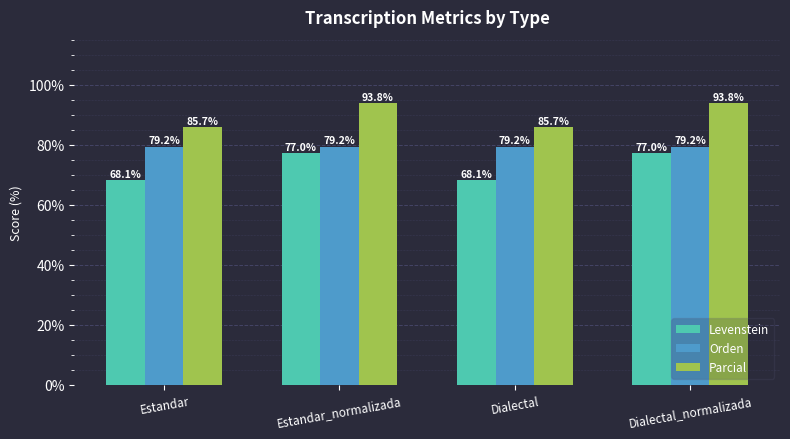

What is the total value across all series at Dialectal_normalizada?

250.0